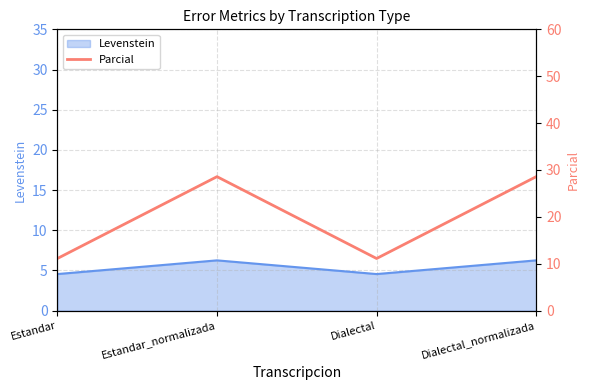

Does the chart have visible grid lines?

Yes